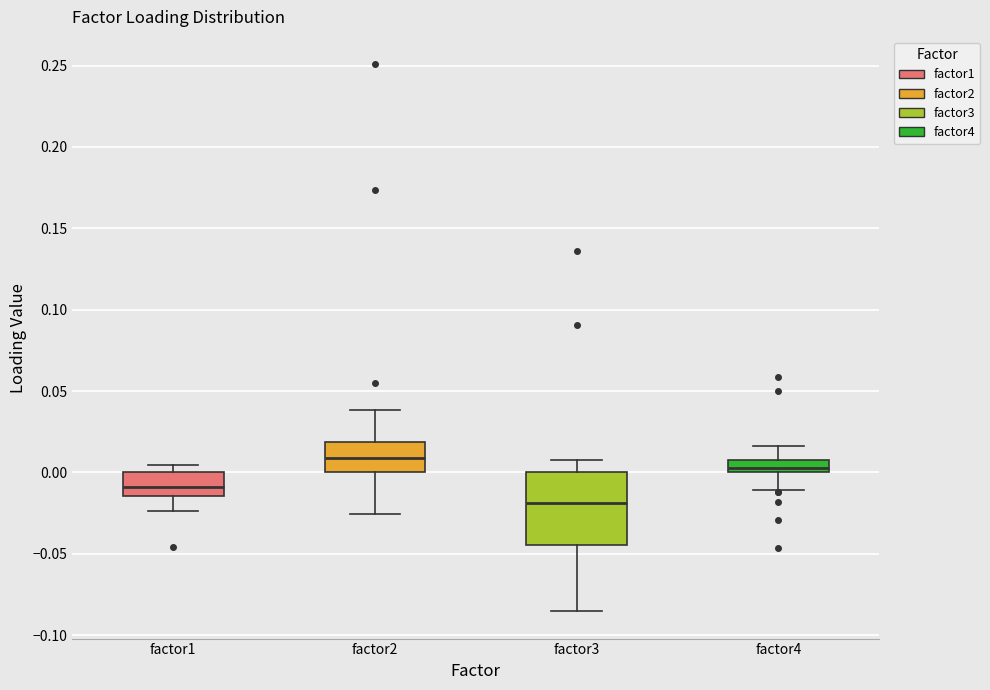

Comparing the boxes themselves (not the whiskers), which one is the tallest?

factor3